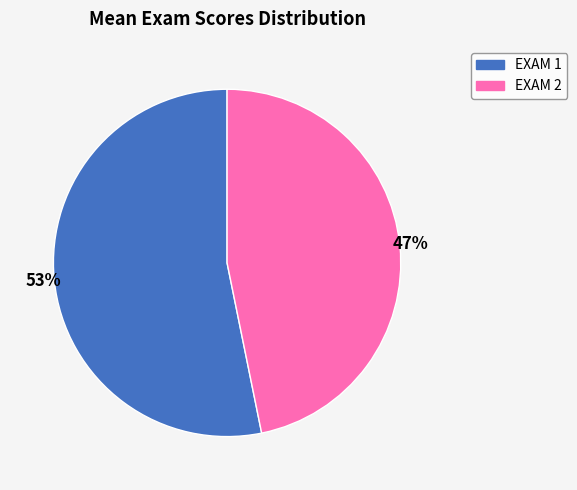

The EXAM 1 slice represents 53% of the pie. True or false?

True